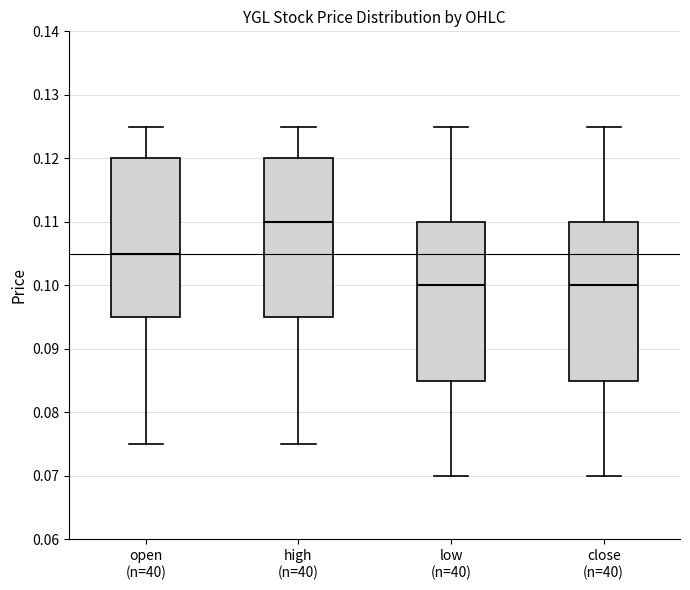

Reading left to right, read every box against the y-axis: the position of its median line, the range the box covers, and the ends of its whiskers. The values are not printed on the chart, so give them approximately, as read against the axis.

open (n=40): median 0.105, box 0.095 to 0.120, whiskers 0.075 to 0.125
high (n=40): median 0.110, box 0.095 to 0.120, whiskers 0.075 to 0.125
low (n=40): median 0.100, box 0.085 to 0.110, whiskers 0.070 to 0.125
close (n=40): median 0.100, box 0.085 to 0.110, whiskers 0.070 to 0.125